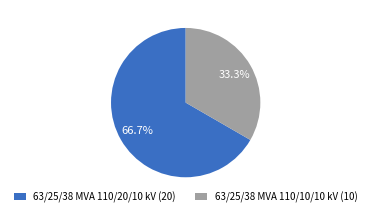

To the nearest percent, what is the difference between the 63/25/38 MVA 110/20/10 kV and 63/25/38 MVA 110/10/10 kV slice percentages?

33%